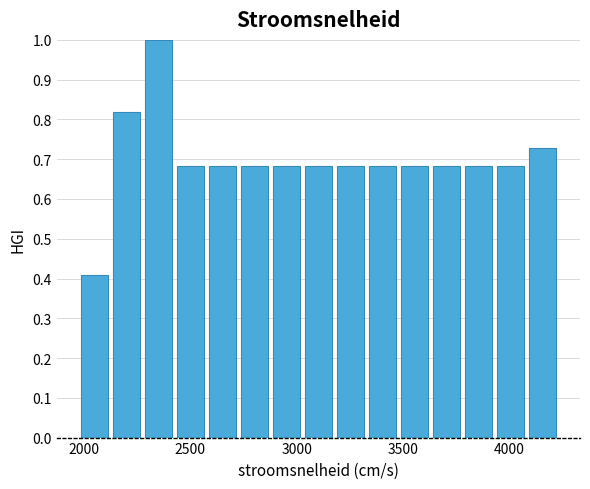

Read against the x-axis, roughly where is the centre of the tallest bar?

2350